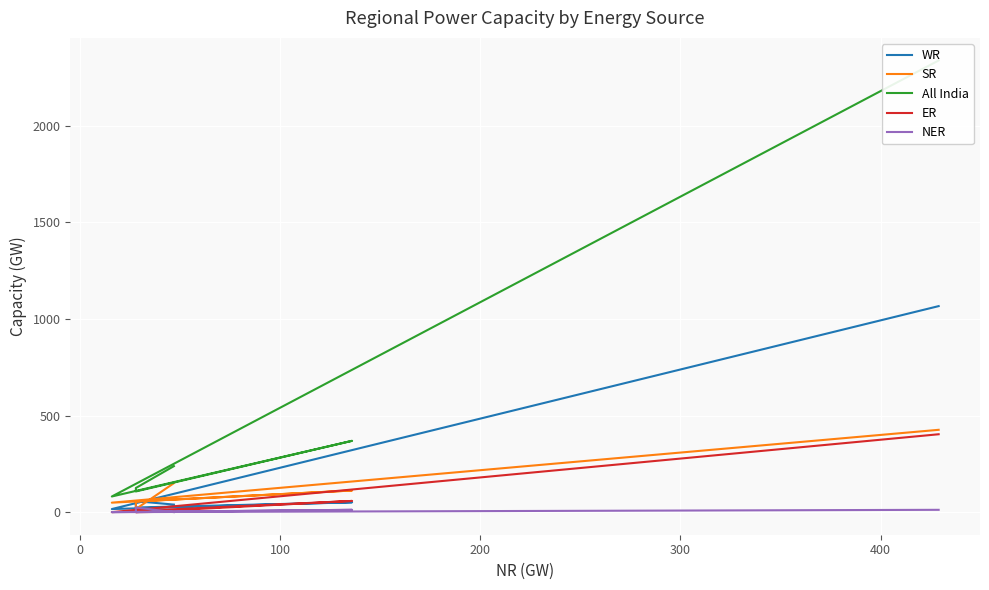

How many values in the All India series exceed 238?

2